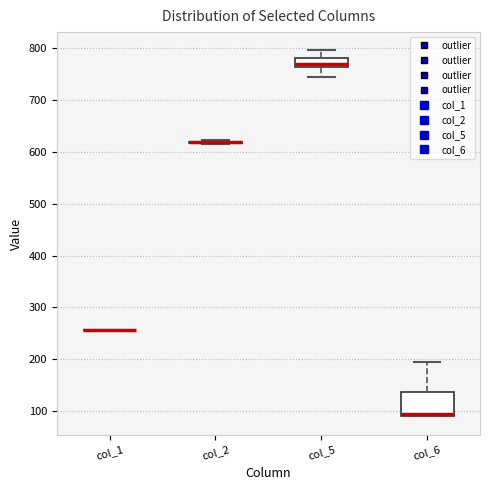

Which box is the tallest, from its lower edge to its upper edge?

col_6